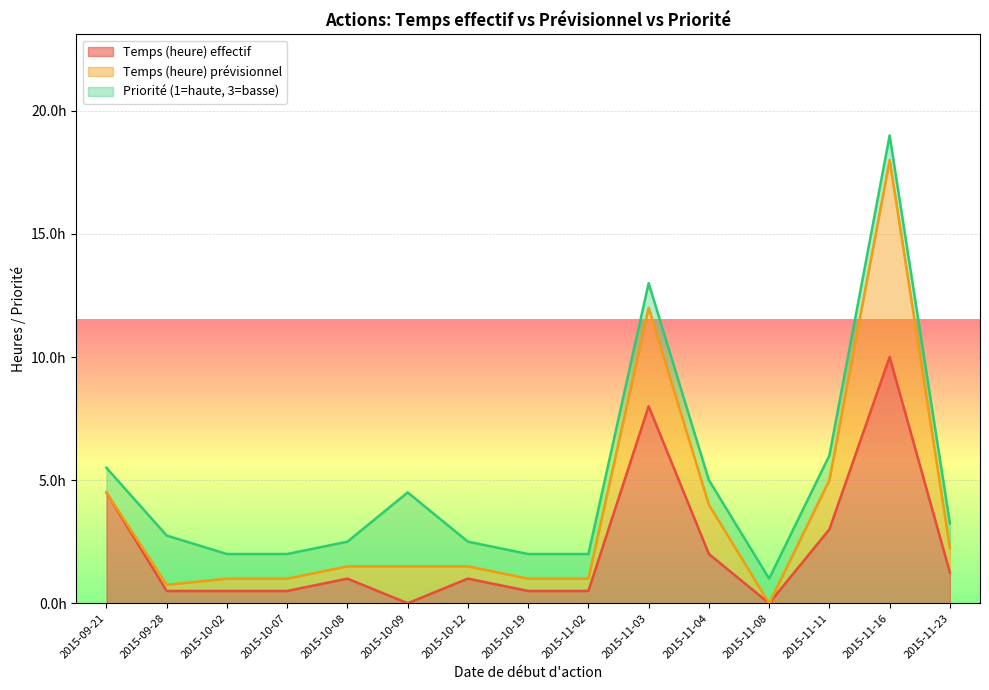

At which category does Temps (heure) effectif reach its first local valley?

2015-10-09